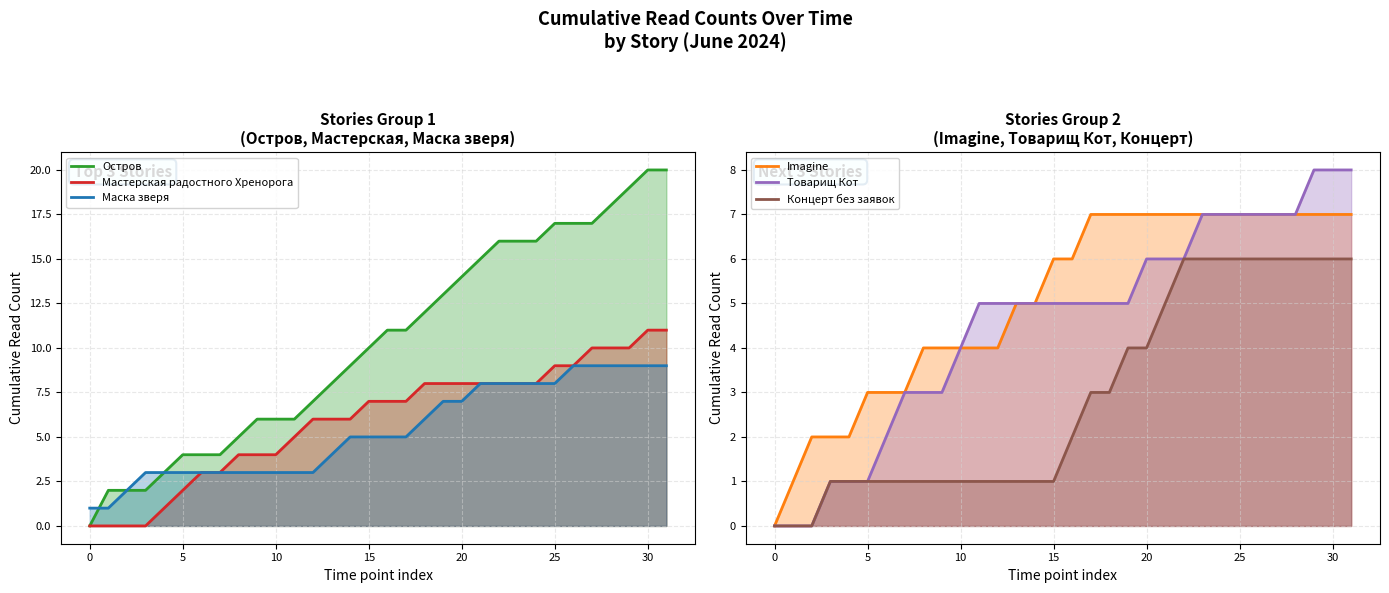

What is the difference between the maximum and second lowest values in the Товарищ Кот series?

8